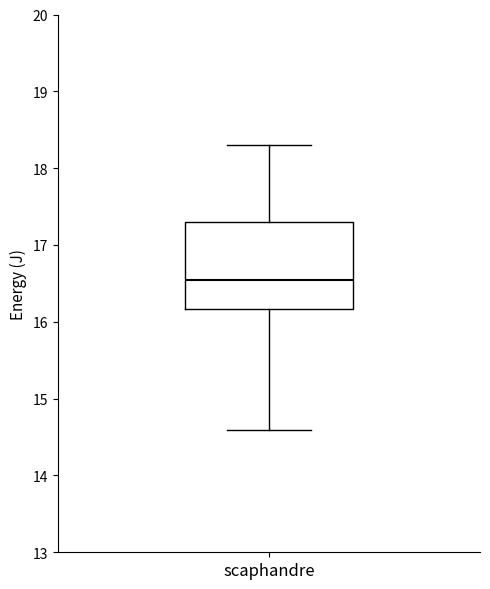

Transcribe this box plot: give where the median line is, the range the box spans, and where the two whiskers end, as read against the y-axis. The values are not printed on the chart, so give them approximately, as read against the axis.

median 16.5, box 16.2 to 17.3, whiskers 14.6 to 18.3